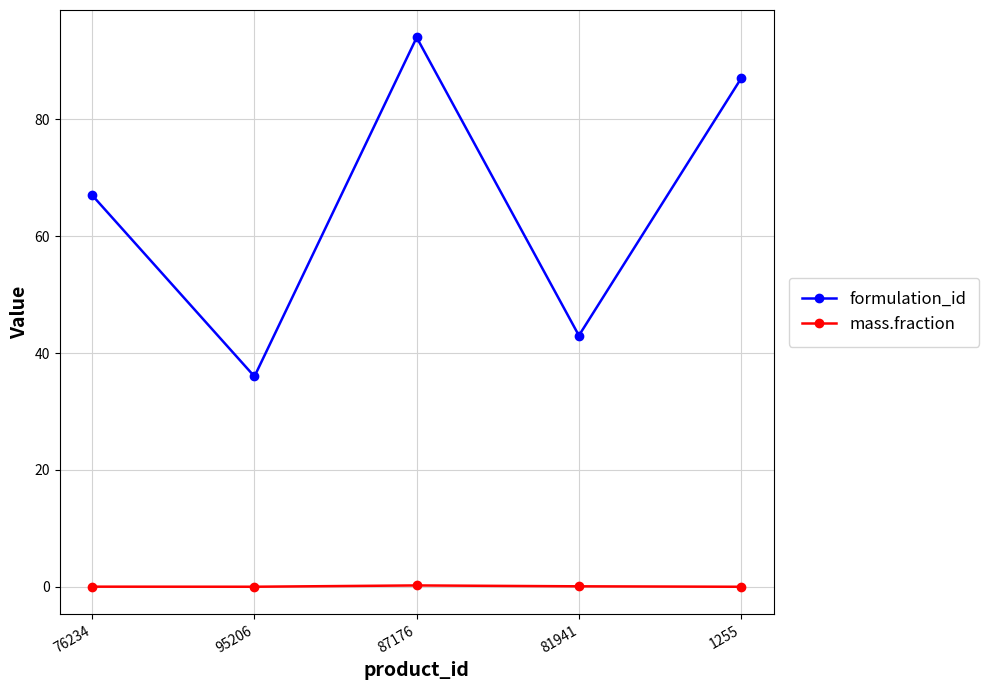

Which series changed the most between 95206 and 1255?

formulation_id